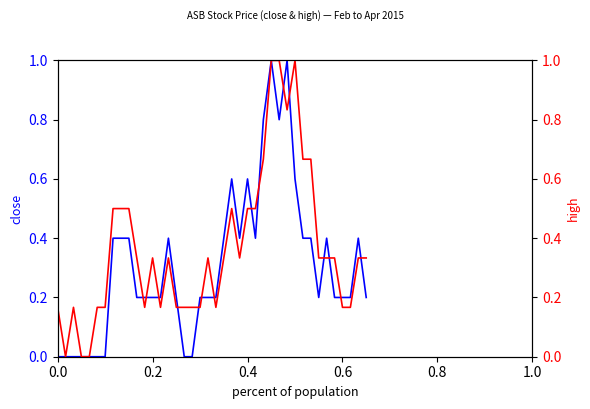

List the series in order of their overall mean, lowest first.

close, high